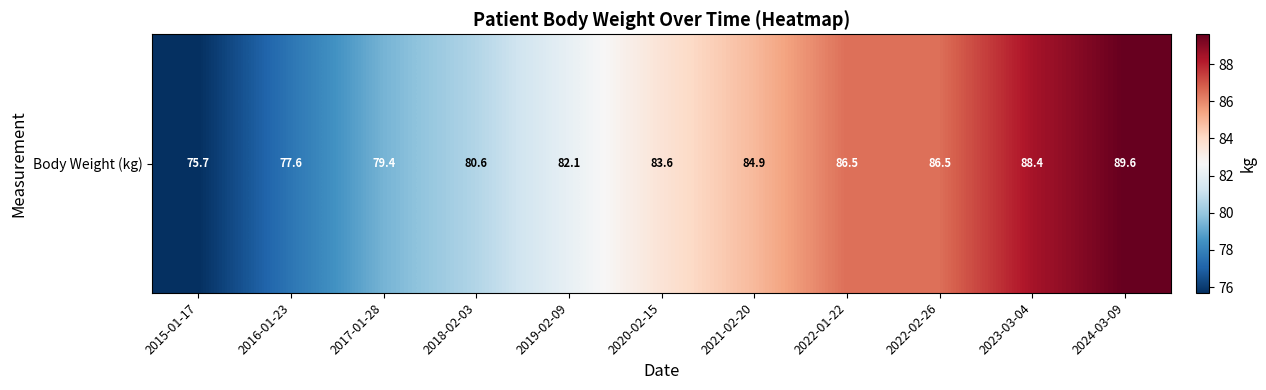

Rank the categories by value from lowest to highest.

2015-01-17, 2016-01-23, 2017-01-28, 2018-02-03, 2019-02-09, 2020-02-15, 2021-02-20, 2022-01-22, 2022-02-26, 2023-03-04, 2024-03-09